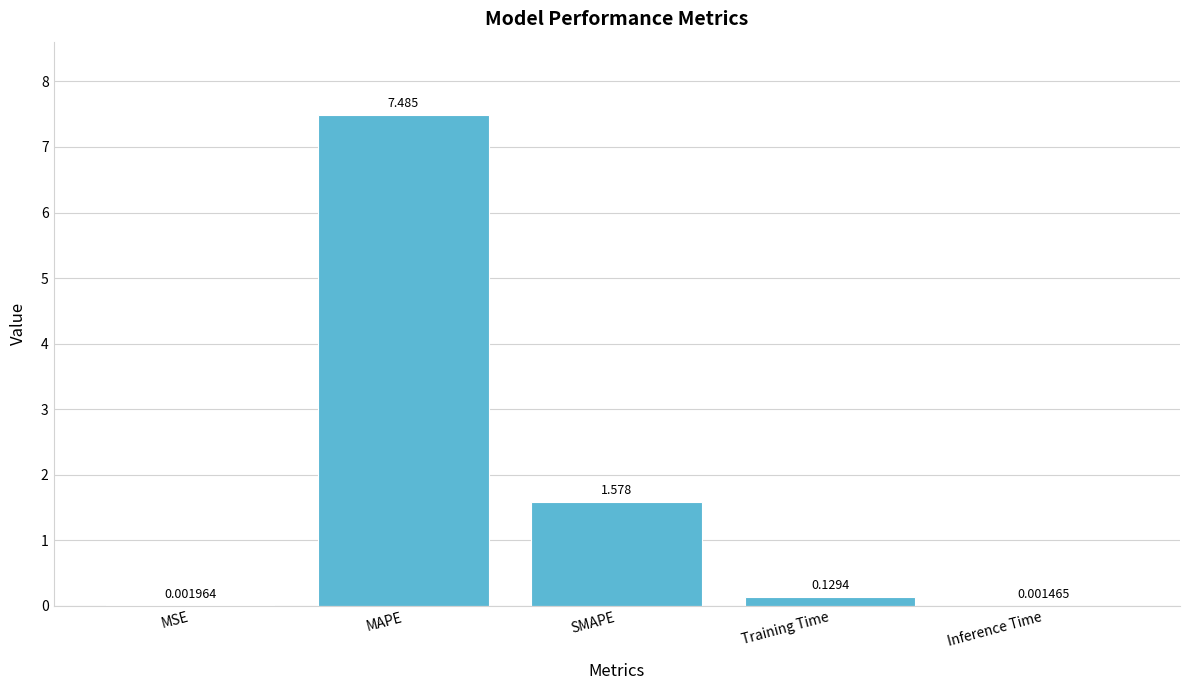

Which category has the highest value across all series?

MAPE